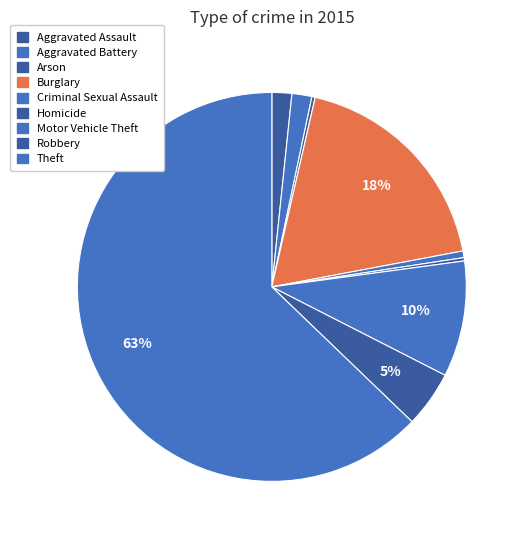

Count the number of slices in the pie.

9